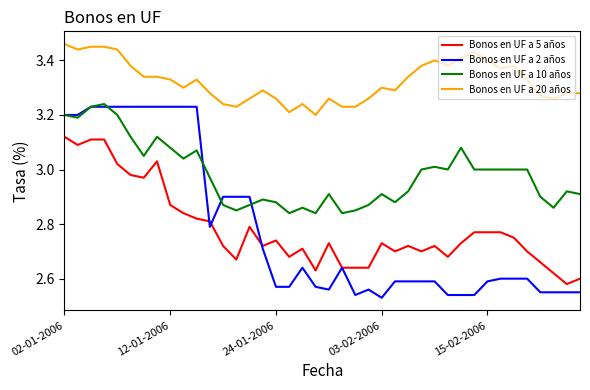

How many lines are shown in the chart?

4